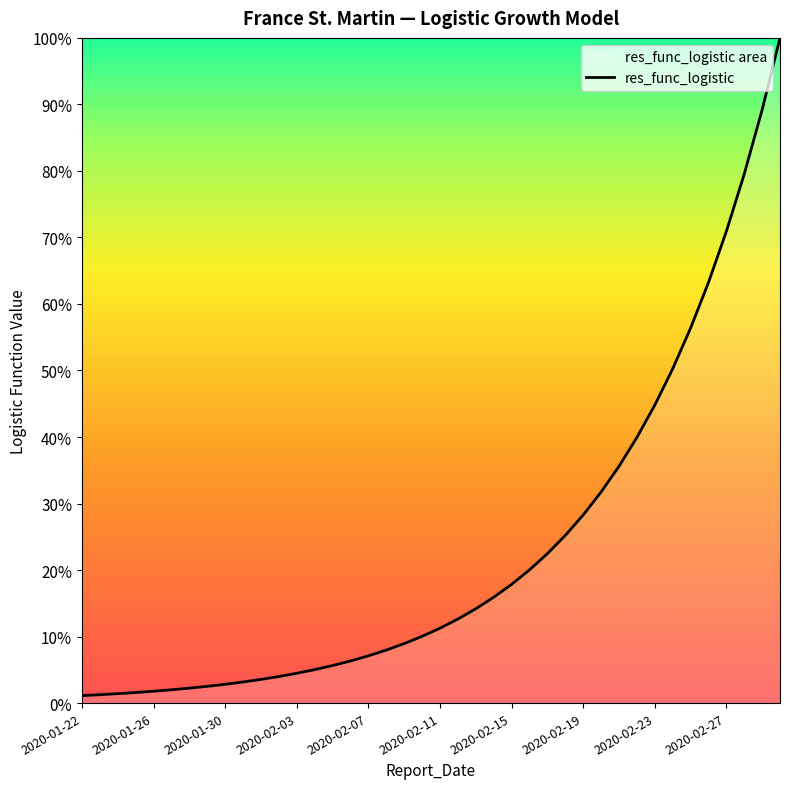

Which category has the lowest value across all series?

2020-01-22